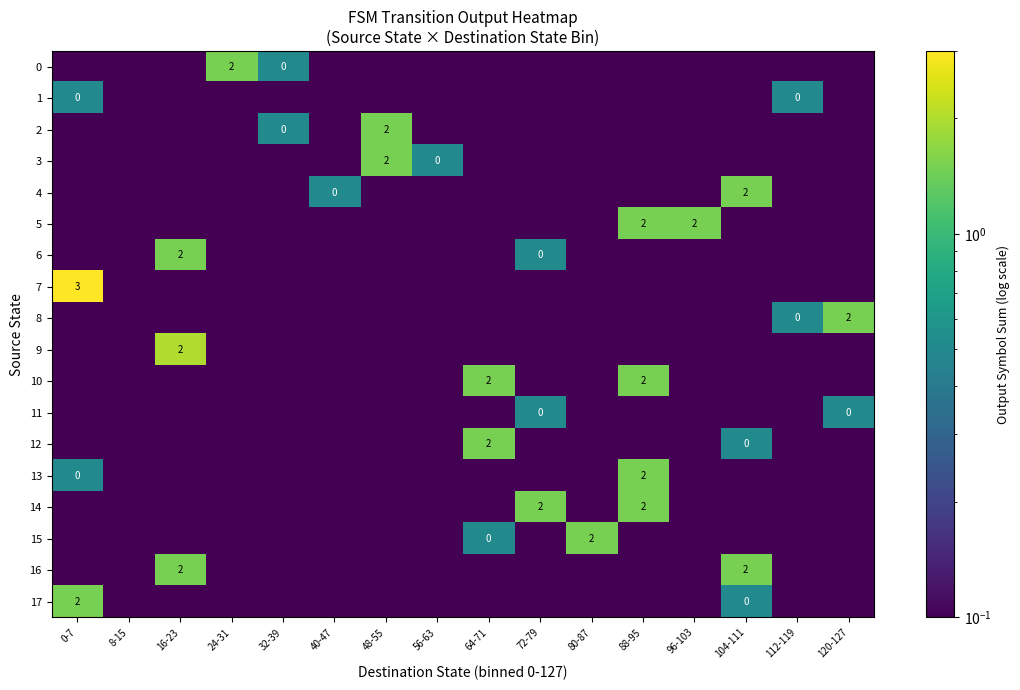

Which category has the lowest value across all series?

0-7